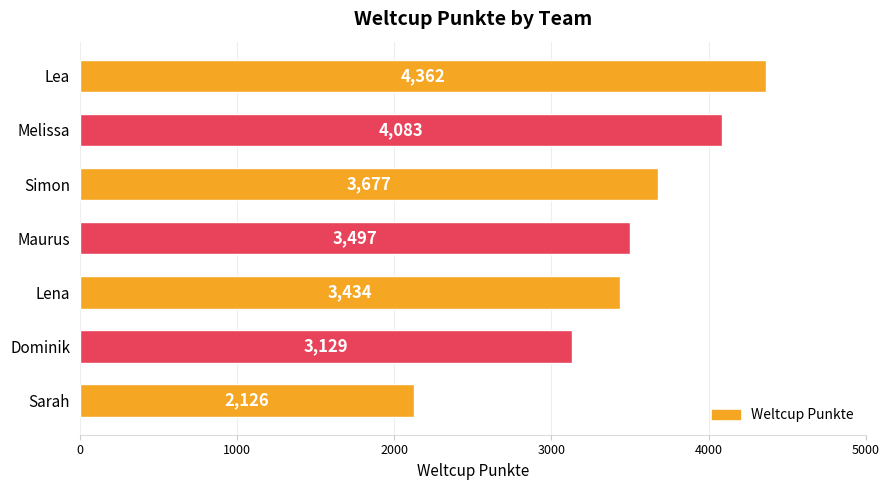

How many data points are less than 3497?

3